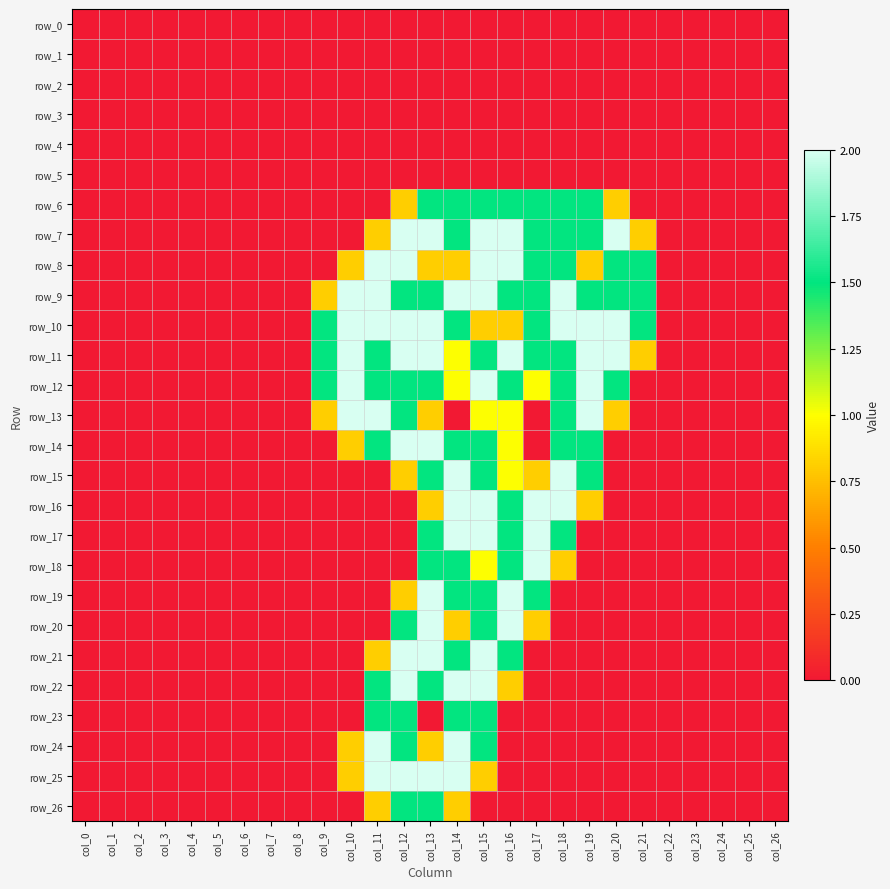

Reading left to right, what are all the values shown in this chart?

row_0: 0.0	0.0	0.0	0.0	0.0	0.0	0.0	0.0	0.0	0.0	0.0	0.0	0.0	0.0	0.0	0.0	0.0	0.0	0.0	0.0	0.0	0.0	0.0	0.0	0.0	0.0	0.0
row_1: 0.0	0.0	0.0	0.0	0.0	0.0	0.0	0.0	0.0	0.0	0.0	0.0	0.0	0.0	0.0	0.0	0.0	0.0	0.0	0.0	0.0	0.0	0.0	0.0	0.0	0.0	0.0
row_2: 0.0	0.0	0.0	0.0	0.0	0.0	0.0	0.0	0.0	0.0	0.0	0.0	0.0	0.0	0.0	0.0	0.0	0.0	0.0	0.0	0.0	0.0	0.0	0.0	0.0	0.0	0.0
row_3: 0.0	0.0	0.0	0.0	0.0	0.0	0.0	0.0	0.0	0.0	0.0	0.0	0.0	0.0	0.0	0.0	0.0	0.0	0.0	0.0	0.0	0.0	0.0	0.0	0.0	0.0	0.0
row_4: 0.0	0.0	0.0	0.0	0.0	0.0	0.0	0.0	0.0	0.0	0.0	0.0	0.0	0.0	0.0	0.0	0.0	0.0	0.0	0.0	0.0	0.0	0.0	0.0	0.0	0.0	0.0
row_5: 0.0	0.0	0.0	0.0	0.0	0.0	0.0	0.0	0.0	0.0	0.0	0.0	0.0	0.0	0.0	0.0	0.0	0.0	0.0	0.0	0.0	0.0	0.0	0.0	0.0	0.0	0.0
row_6: 0.0	0.0	0.0	0.0	0.0	0.0	0.0	0.0	0.0	0.0	0.0	0.0	0.8	1.5	1.5	1.5	1.5	1.5	1.5	1.5	0.8	0.0	0.0	0.0	0.0	0.0	0.0
row_7: 0.0	0.0	0.0	0.0	0.0	0.0	0.0	0.0	0.0	0.0	0.0	0.8	2.0	2.0	1.5	2.0	2.0	1.5	1.5	1.5	2.0	0.8	0.0	0.0	0.0	0.0	0.0
row_8: 0.0	0.0	0.0	0.0	0.0	0.0	0.0	0.0	0.0	0.0	0.8	2.0	2.0	0.8	0.8	2.0	2.0	1.5	1.5	0.8	1.5	1.5	0.0	0.0	0.0	0.0	0.0
row_9: 0.0	0.0	0.0	0.0	0.0	0.0	0.0	0.0	0.0	0.8	2.0	2.0	1.5	1.5	2.0	2.0	1.5	1.5	2.0	1.5	1.5	1.5	0.0	0.0	0.0	0.0	0.0
row_10: 0.0	0.0	0.0	0.0	0.0	0.0	0.0	0.0	0.0	1.5	2.0	2.0	2.0	2.0	1.5	0.8	0.8	1.5	2.0	2.0	2.0	1.5	0.0	0.0	0.0	0.0	0.0
row_11: 0.0	0.0	0.0	0.0	0.0	0.0	0.0	0.0	0.0	1.5	2.0	1.5	2.0	2.0	1.0	1.5	2.0	1.5	1.5	2.0	2.0	0.8	0.0	0.0	0.0	0.0	0.0
row_12: 0.0	0.0	0.0	0.0	0.0	0.0	0.0	0.0	0.0	1.5	2.0	1.5	1.5	1.5	1.0	2.0	1.5	1.0	1.5	2.0	1.5	0.0	0.0	0.0	0.0	0.0	0.0
row_13: 0.0	0.0	0.0	0.0	0.0	0.0	0.0	0.0	0.0	0.8	2.0	2.0	1.5	0.8	0.0	1.0	1.0	0.0	1.5	2.0	0.8	0.0	0.0	0.0	0.0	0.0	0.0
row_14: 0.0	0.0	0.0	0.0	0.0	0.0	0.0	0.0	0.0	0.0	0.8	1.5	2.0	2.0	1.5	1.5	1.0	0.0	1.5	1.5	0.0	0.0	0.0	0.0	0.0	0.0	0.0
row_15: 0.0	0.0	0.0	0.0	0.0	0.0	0.0	0.0	0.0	0.0	0.0	0.0	0.8	1.5	2.0	1.5	1.0	0.8	2.0	1.5	0.0	0.0	0.0	0.0	0.0	0.0	0.0
row_16: 0.0	0.0	0.0	0.0	0.0	0.0	0.0	0.0	0.0	0.0	0.0	0.0	0.0	0.8	2.0	2.0	1.5	2.0	2.0	0.8	0.0	0.0	0.0	0.0	0.0	0.0	0.0
row_17: 0.0	0.0	0.0	0.0	0.0	0.0	0.0	0.0	0.0	0.0	0.0	0.0	0.0	1.5	2.0	2.0	1.5	2.0	1.5	0.0	0.0	0.0	0.0	0.0	0.0	0.0	0.0
row_18: 0.0	0.0	0.0	0.0	0.0	0.0	0.0	0.0	0.0	0.0	0.0	0.0	0.0	1.5	1.5	1.0	1.5	2.0	0.8	0.0	0.0	0.0	0.0	0.0	0.0	0.0	0.0
row_19: 0.0	0.0	0.0	0.0	0.0	0.0	0.0	0.0	0.0	0.0	0.0	0.0	0.8	2.0	1.5	1.5	2.0	1.5	0.0	0.0	0.0	0.0	0.0	0.0	0.0	0.0	0.0
row_20: 0.0	0.0	0.0	0.0	0.0	0.0	0.0	0.0	0.0	0.0	0.0	0.0	1.5	2.0	0.8	1.5	2.0	0.8	0.0	0.0	0.0	0.0	0.0	0.0	0.0	0.0	0.0
row_21: 0.0	0.0	0.0	0.0	0.0	0.0	0.0	0.0	0.0	0.0	0.0	0.8	2.0	2.0	1.5	2.0	1.5	0.0	0.0	0.0	0.0	0.0	0.0	0.0	0.0	0.0	0.0
row_22: 0.0	0.0	0.0	0.0	0.0	0.0	0.0	0.0	0.0	0.0	0.0	1.5	2.0	1.5	2.0	2.0	0.8	0.0	0.0	0.0	0.0	0.0	0.0	0.0	0.0	0.0	0.0
row_23: 0.0	0.0	0.0	0.0	0.0	0.0	0.0	0.0	0.0	0.0	0.0	1.5	1.5	0.0	1.5	1.5	0.0	0.0	0.0	0.0	0.0	0.0	0.0	0.0	0.0	0.0	0.0
row_24: 0.0	0.0	0.0	0.0	0.0	0.0	0.0	0.0	0.0	0.0	0.8	2.0	1.5	0.8	2.0	1.5	0.0	0.0	0.0	0.0	0.0	0.0	0.0	0.0	0.0	0.0	0.0
row_25: 0.0	0.0	0.0	0.0	0.0	0.0	0.0	0.0	0.0	0.0	0.8	2.0	2.0	2.0	2.0	0.8	0.0	0.0	0.0	0.0	0.0	0.0	0.0	0.0	0.0	0.0	0.0
row_26: 0.0	0.0	0.0	0.0	0.0	0.0	0.0	0.0	0.0	0.0	0.0	0.8	1.5	1.5	0.8	0.0	0.0	0.0	0.0	0.0	0.0	0.0	0.0	0.0	0.0	0.0	0.0